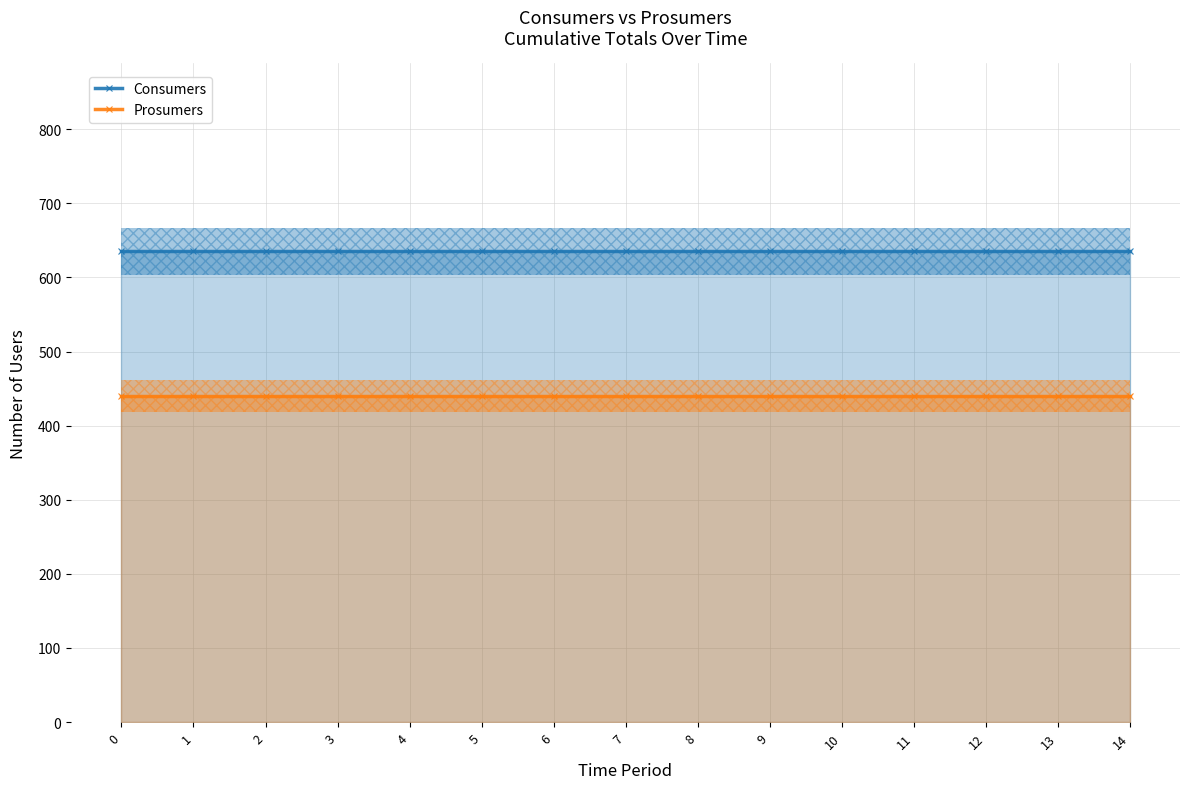

What value does the Prosumers series have at 5?

440